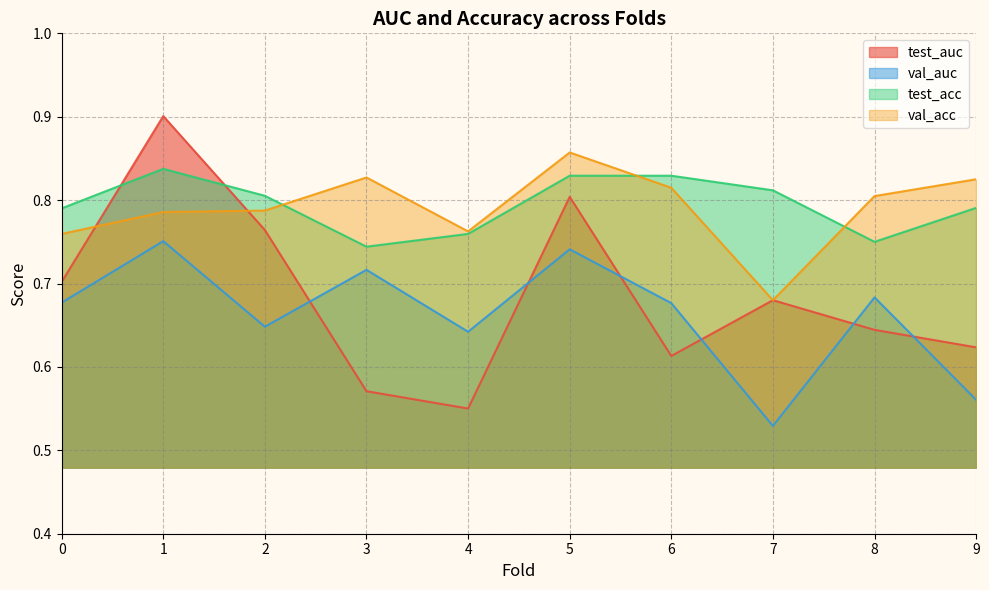

Is the value of val_acc at 3 greater than the value of val_auc at 9?

Yes